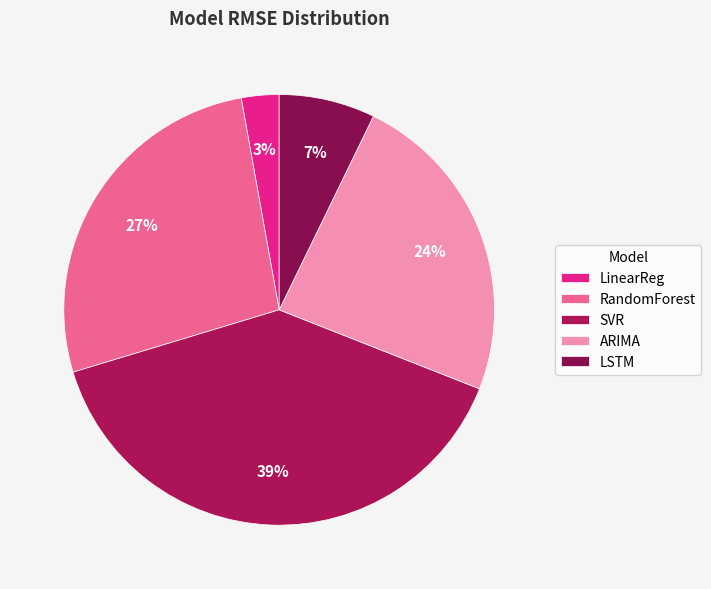

What portion of the pie excludes SVR?

60.7%